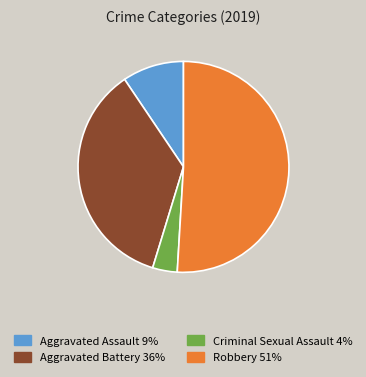

Does any single category account for the majority?

Yes